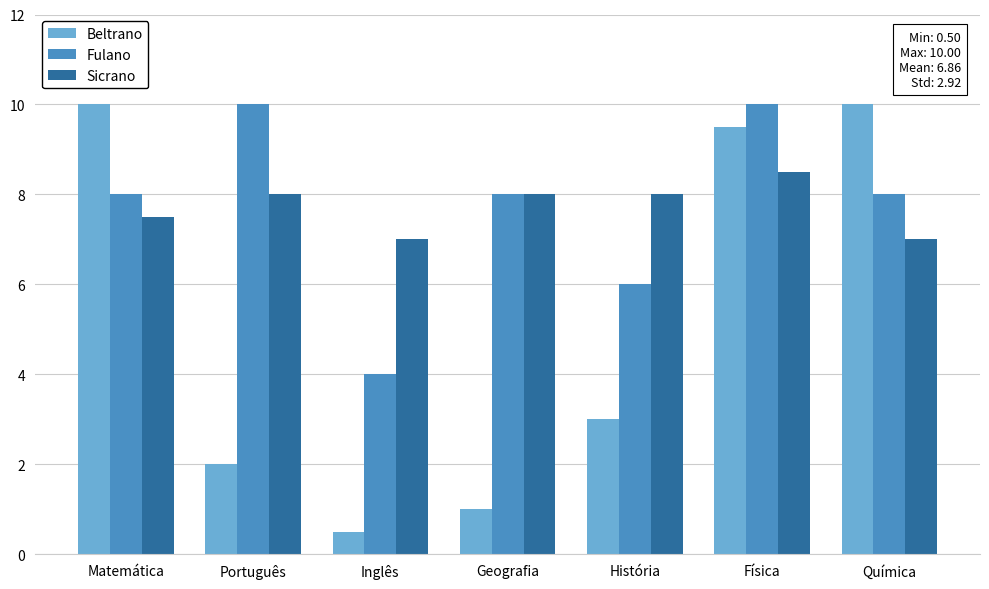

What is the maximum value shown in the chart?

10.0